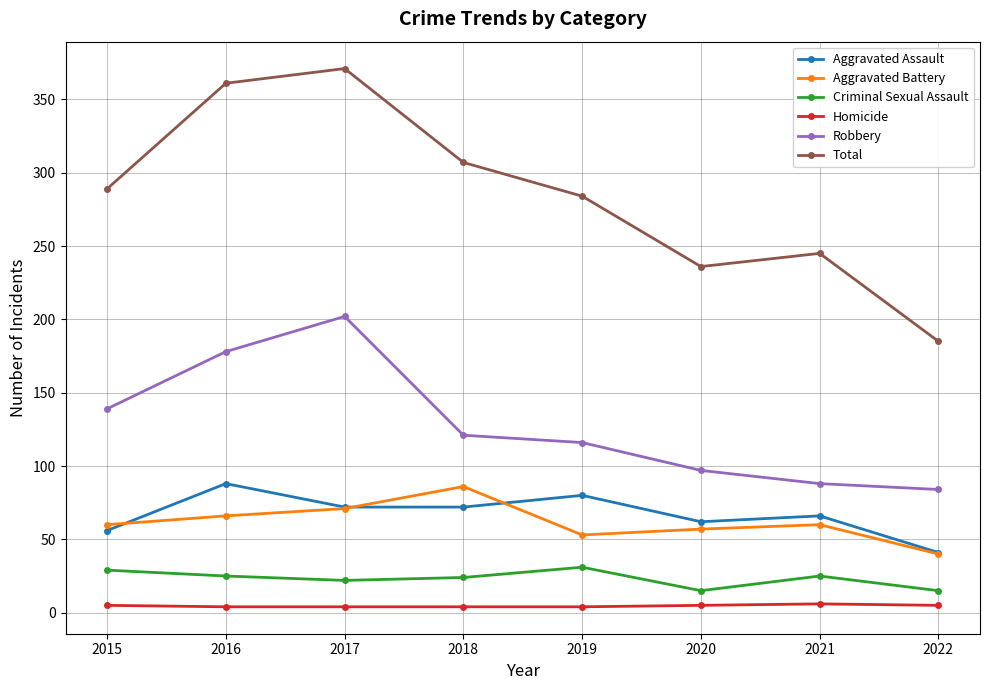

Read the Robbery value at 2015, to the nearest 10.

140